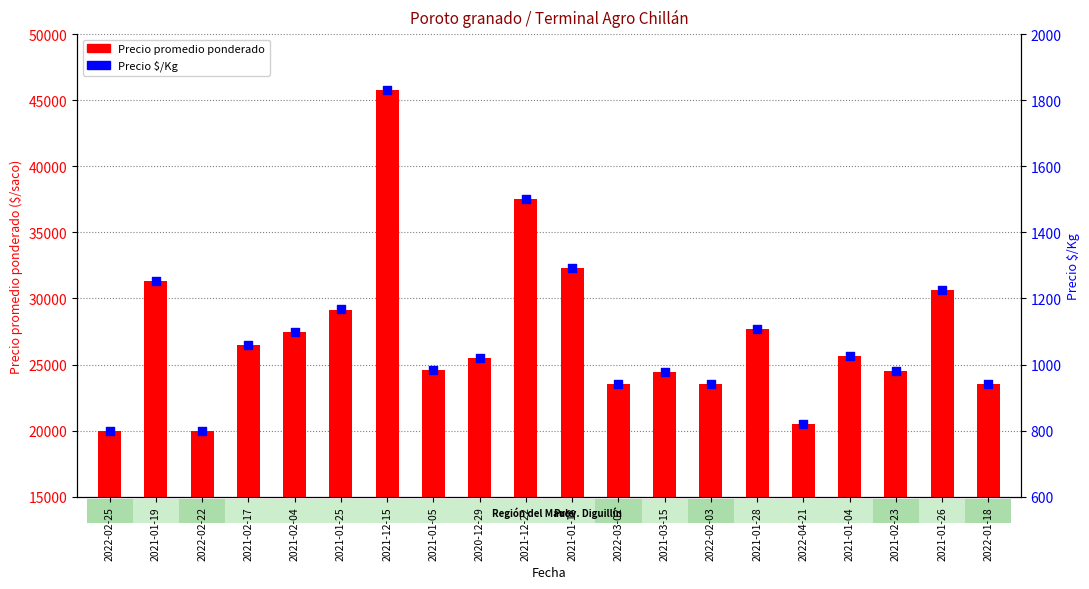

Is the value of Precio $/Kg at 2021-01-04 greater than the value of Precio promedio ponderado at 2021-02-23?

No